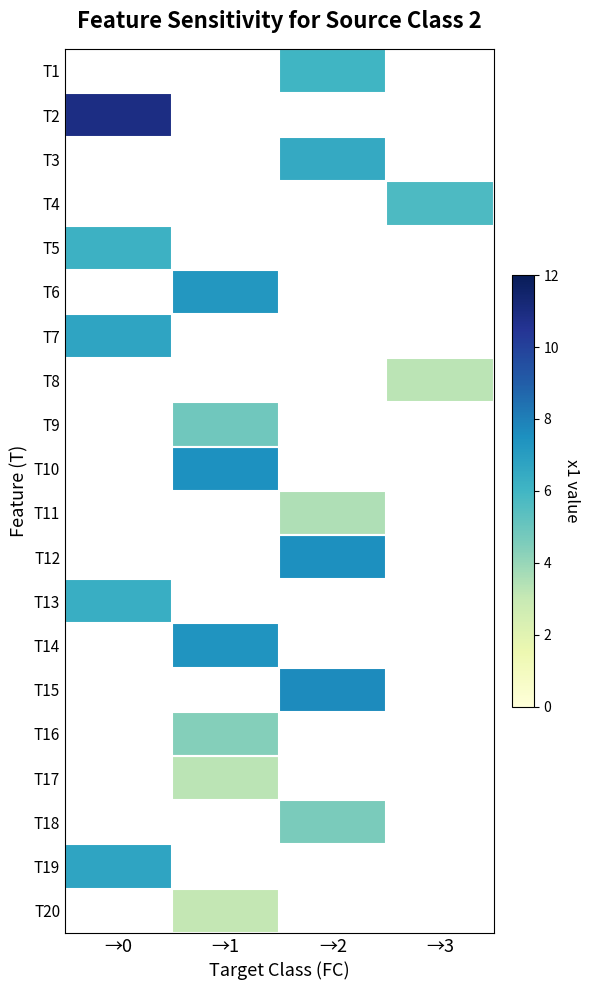

What is the maximum value shown in the chart?

10.9